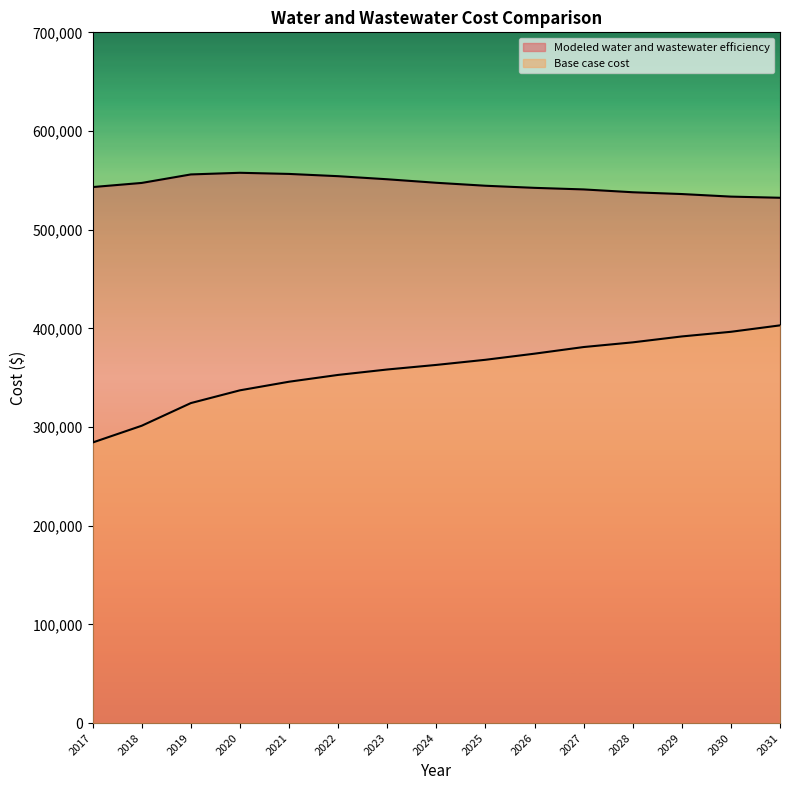

Is it true that Base case cost equals 561127.5 at 2021?

False